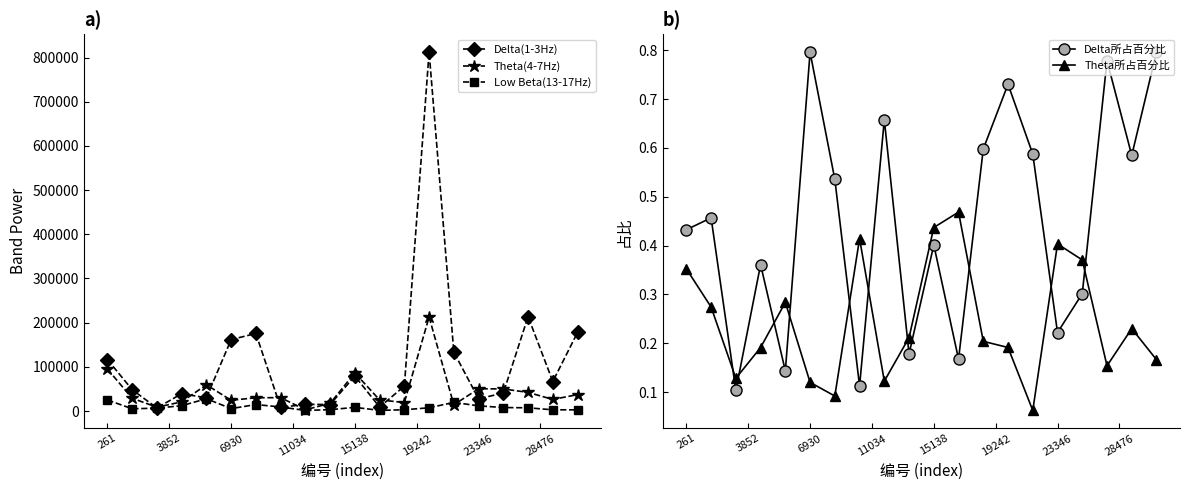

True or false: Delta所占百分比 and Delta(1-3Hz) cross at least once.

False